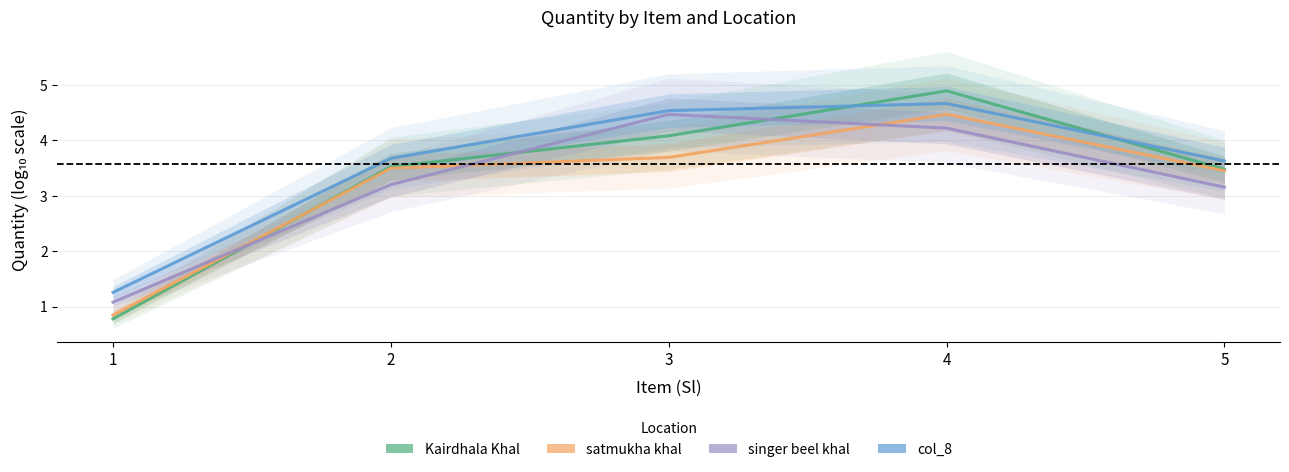

What is the difference between the maximum and minimum values in the col_8 series?

3.4